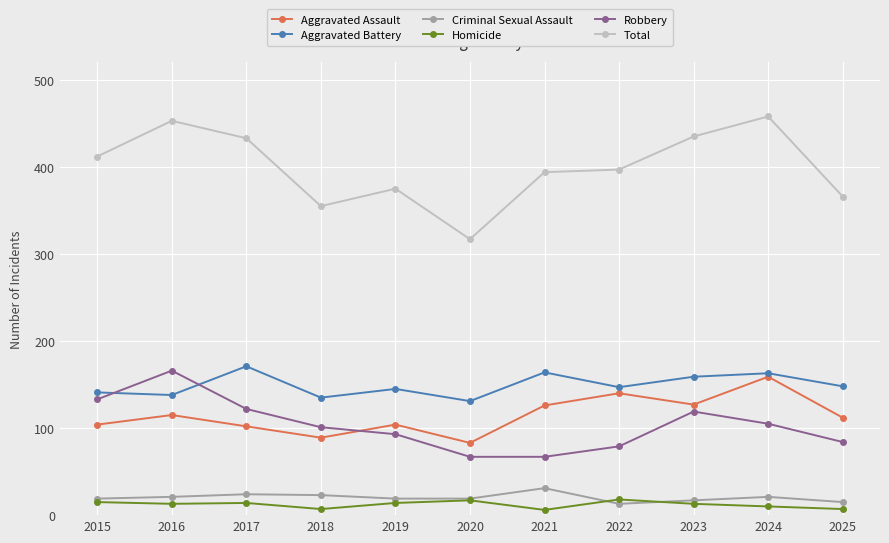

True or false: Aggravated Battery and Total cross at least once.

False